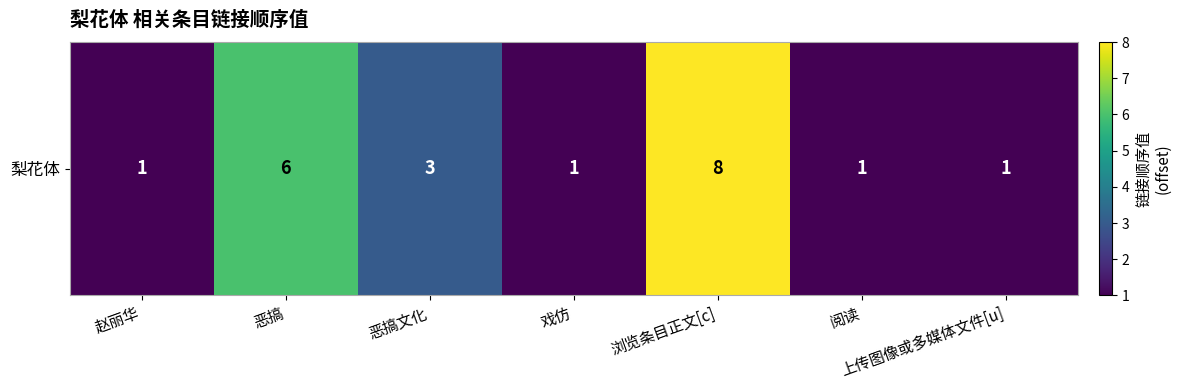

What is the difference between the second highest and minimum values?

5